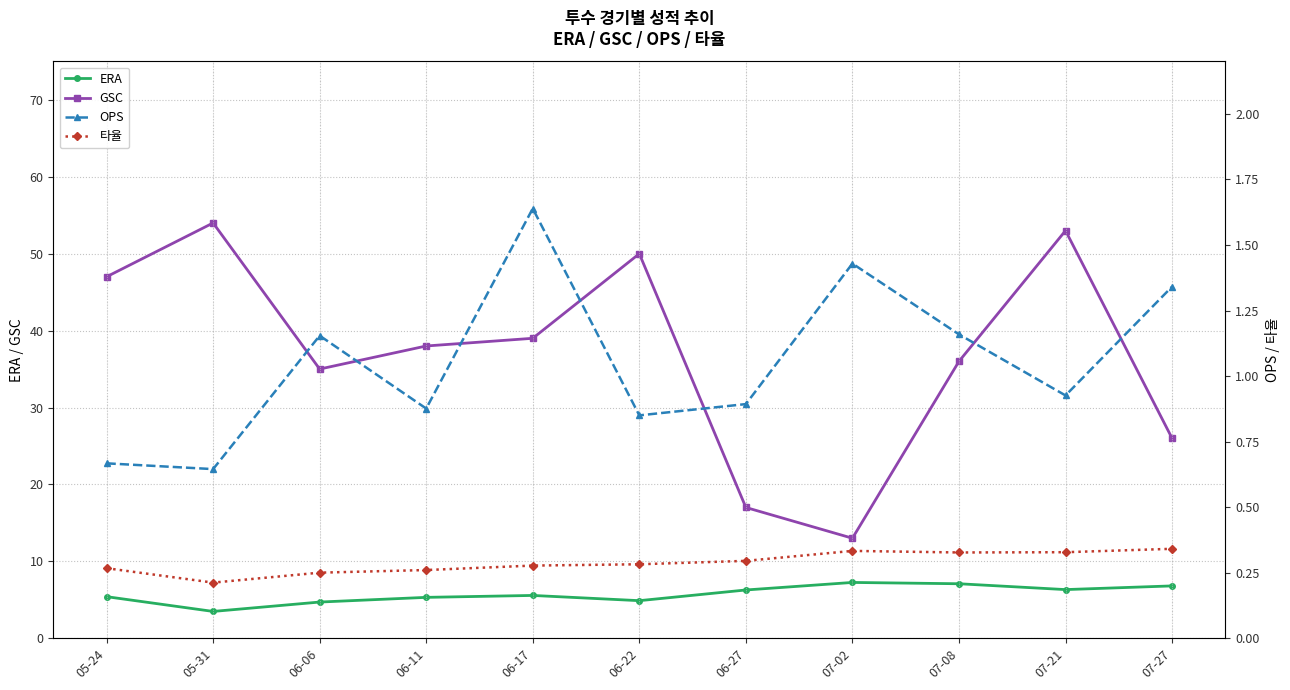

What is the difference between the highest and lowest values at 06-27?

16.7